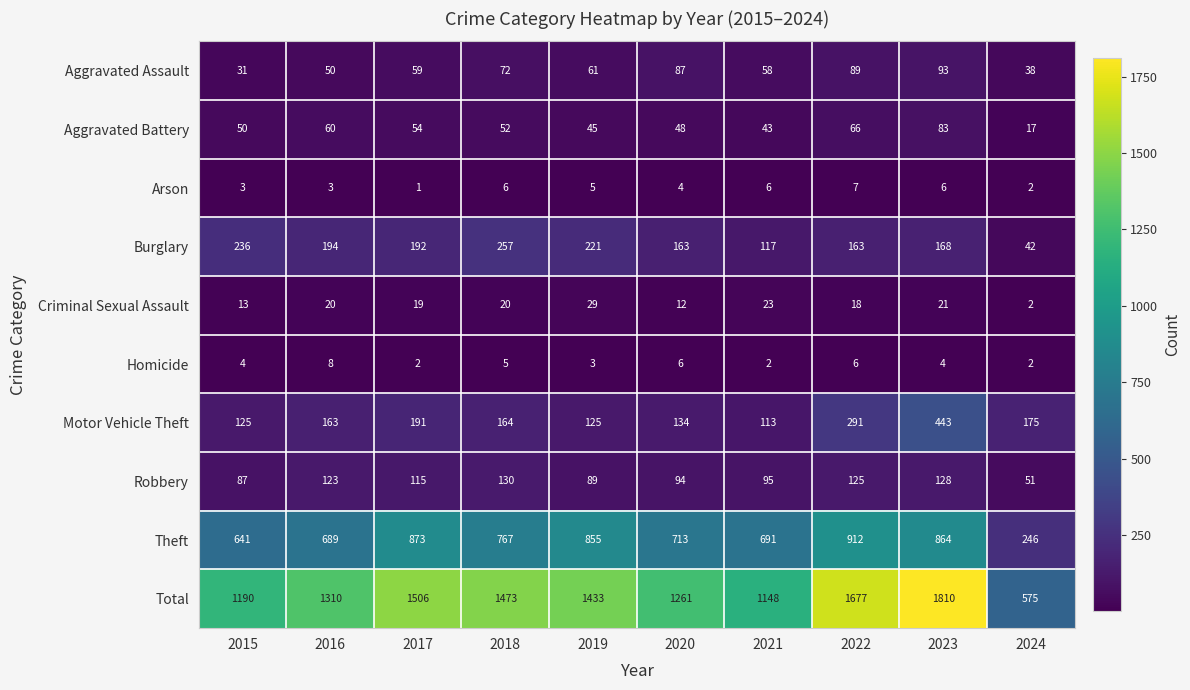

At which category is the sum across all series the highest?

2023